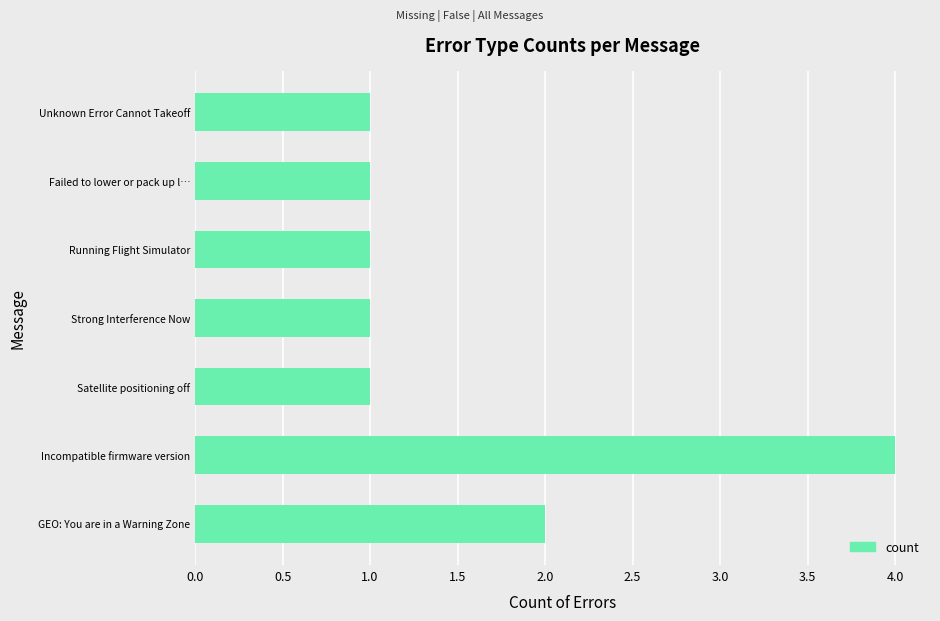

Is it true that the value at GEO: You are in a Warning Zone is 2?

True